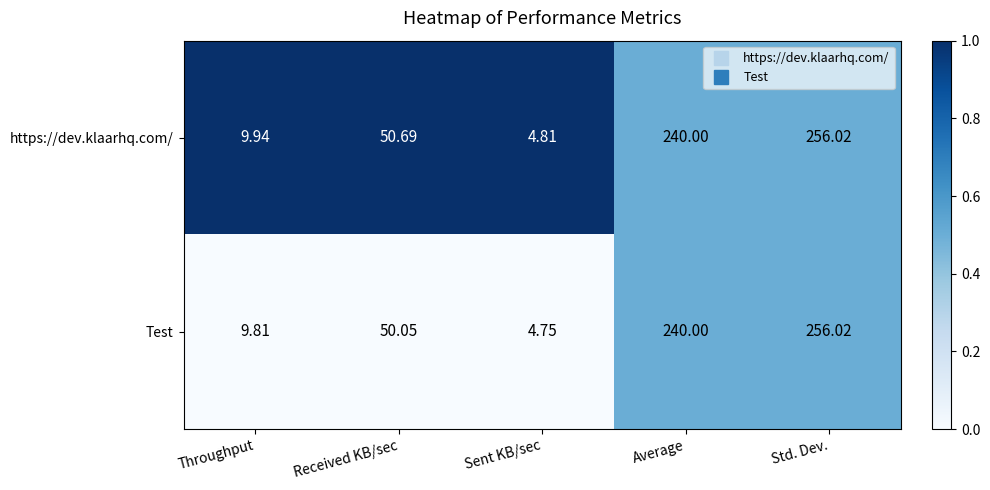

At which category is the sum across all series the highest?

Std. Dev.